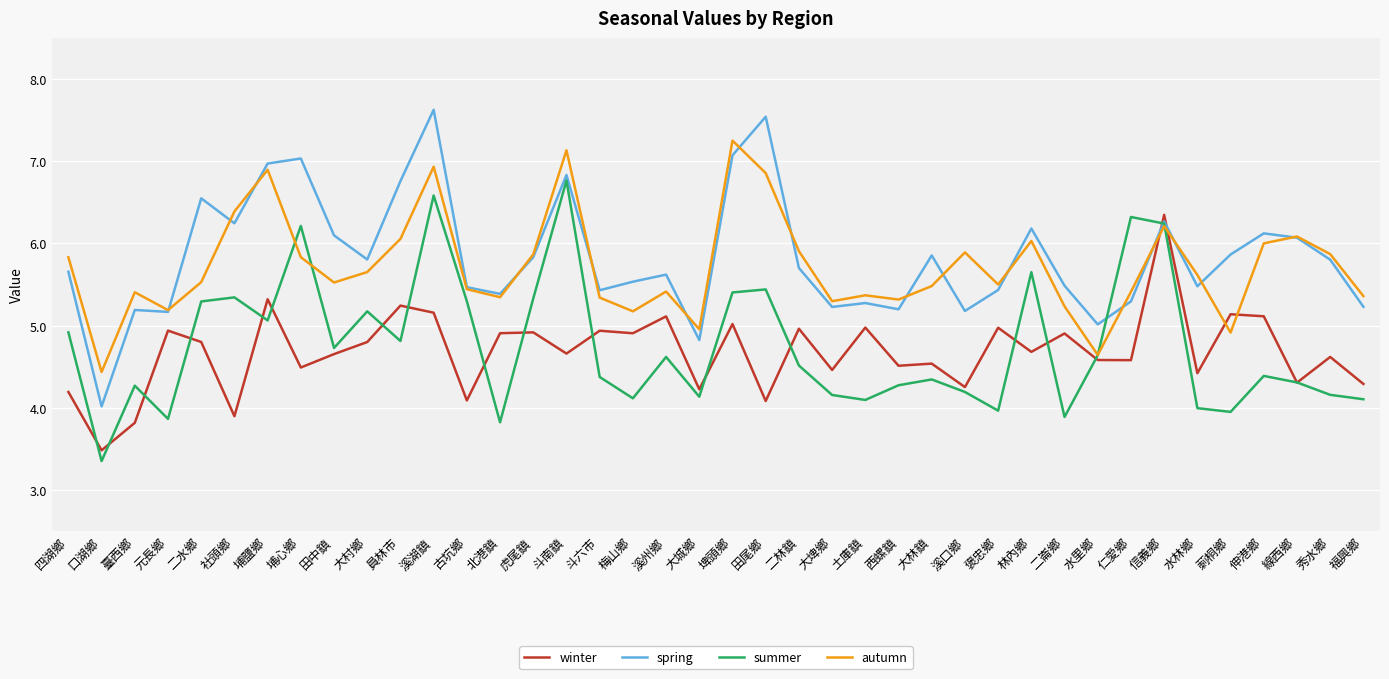

After their last crossing, which series has the higher values: winter or spring?

spring